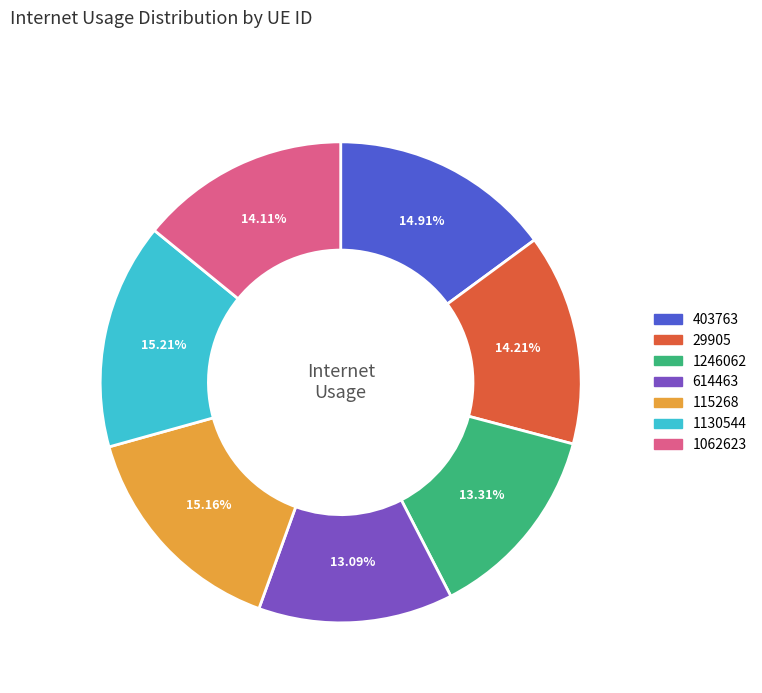

What percentage is the 403763 slice, to the nearest percent?

15%